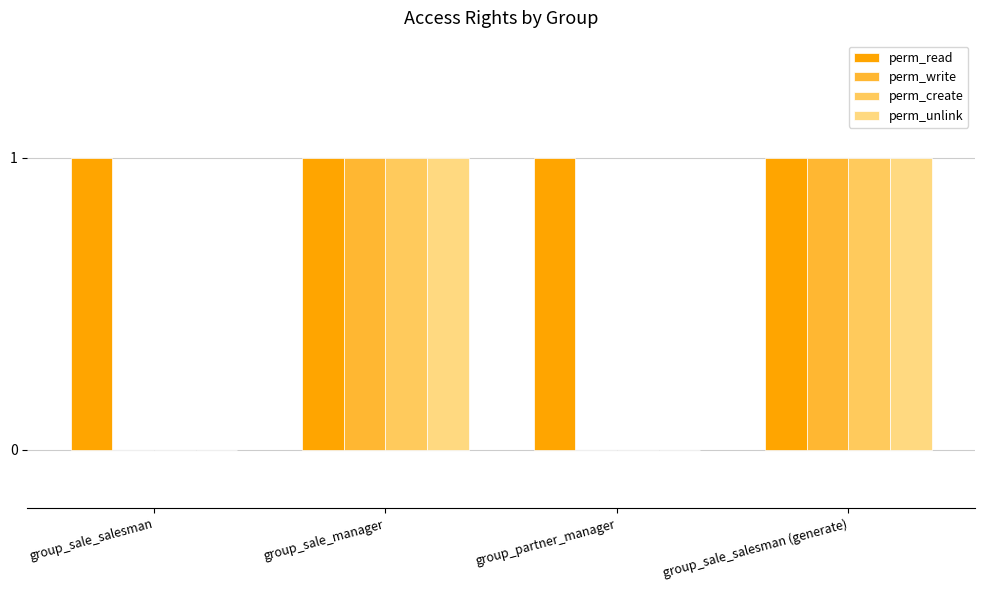

How many groups of bars are there?

4